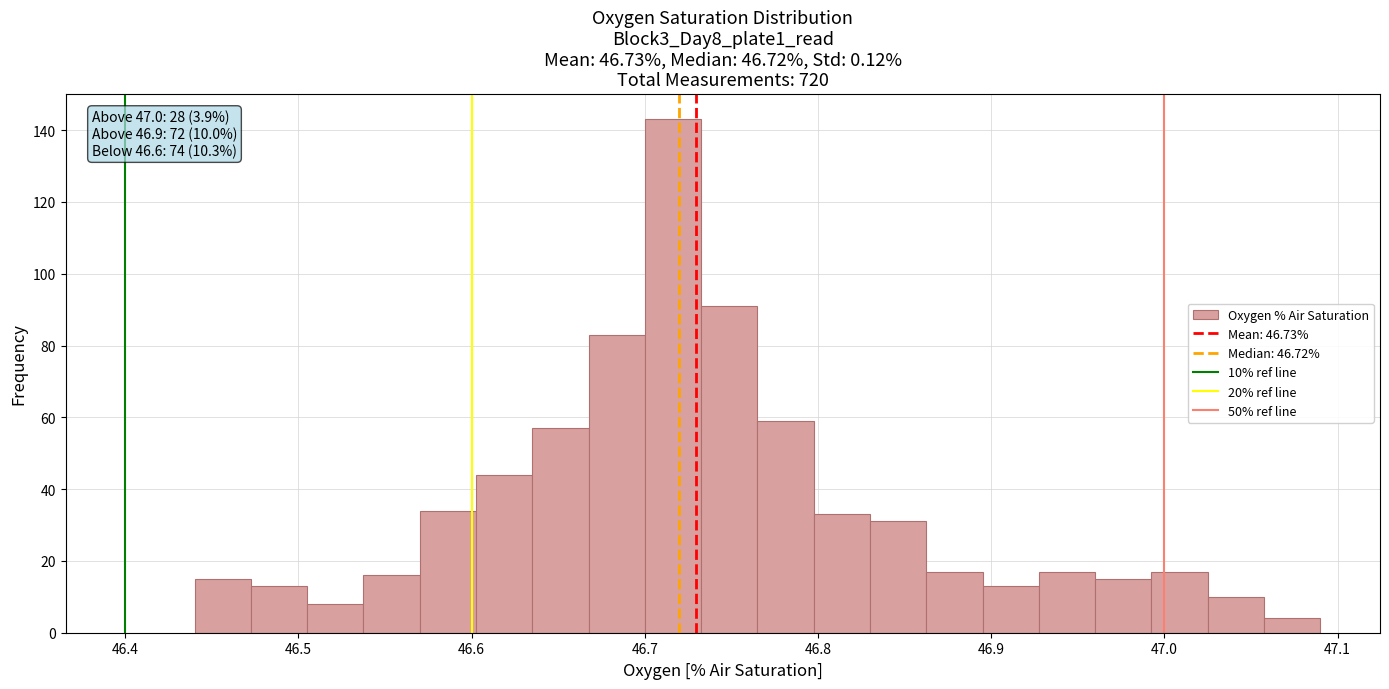

Around what value on the x-axis is the tallest bar? Give the approximate position of its centre, as read against the axis.

46.72